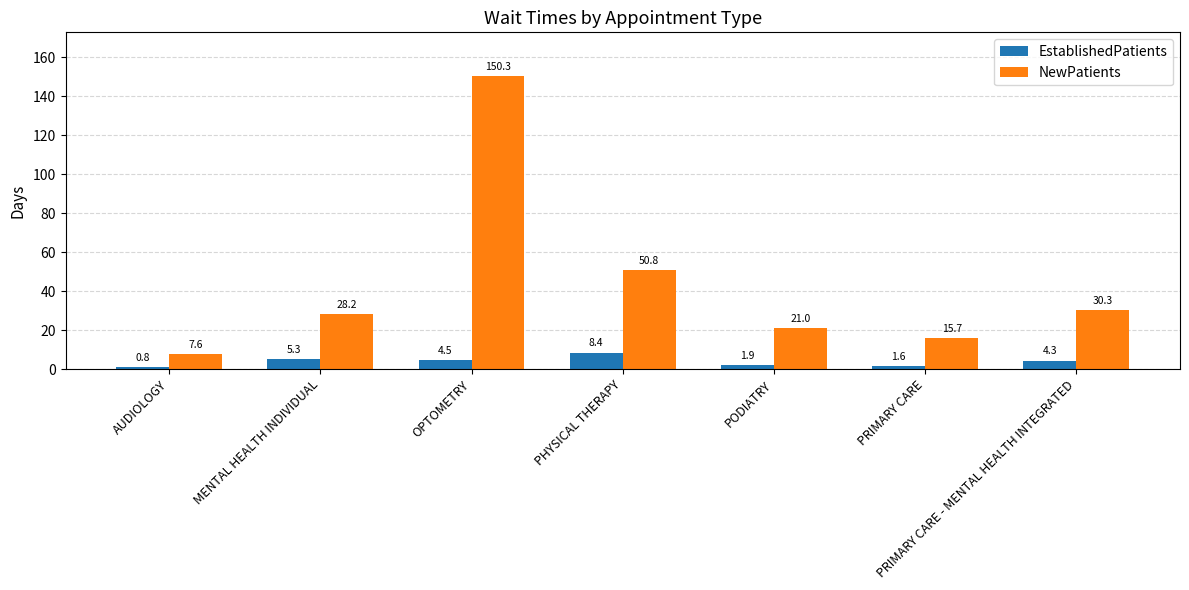

At which label does EstablishedPatients first exceed 4?

MENTAL HEALTH INDIVIDUAL